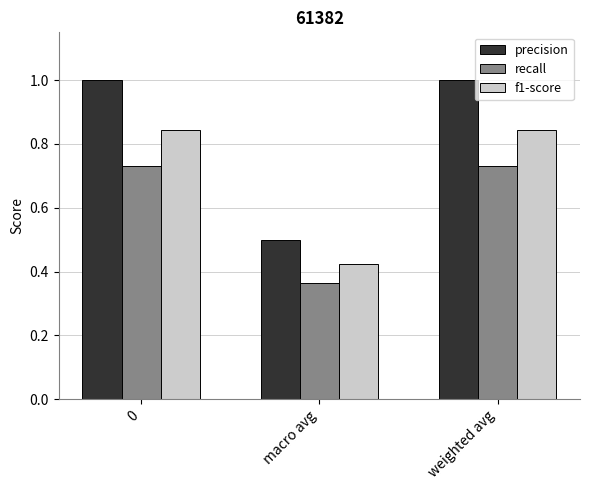

Between macro avg and weighted avg, which series saw the biggest shift?

precision